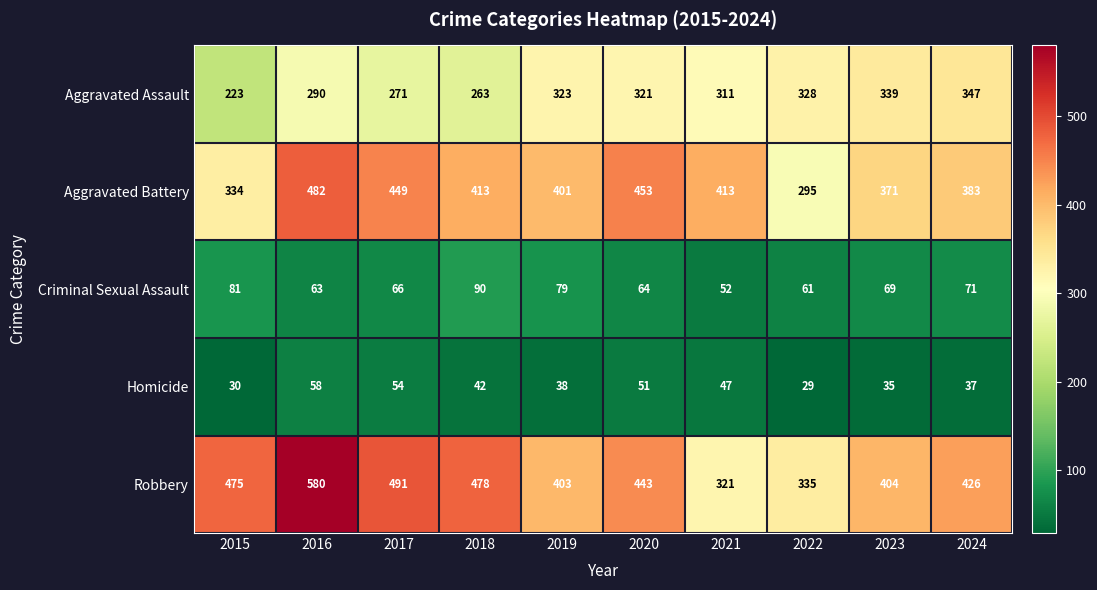

What is the maximum value for Homicide?

58